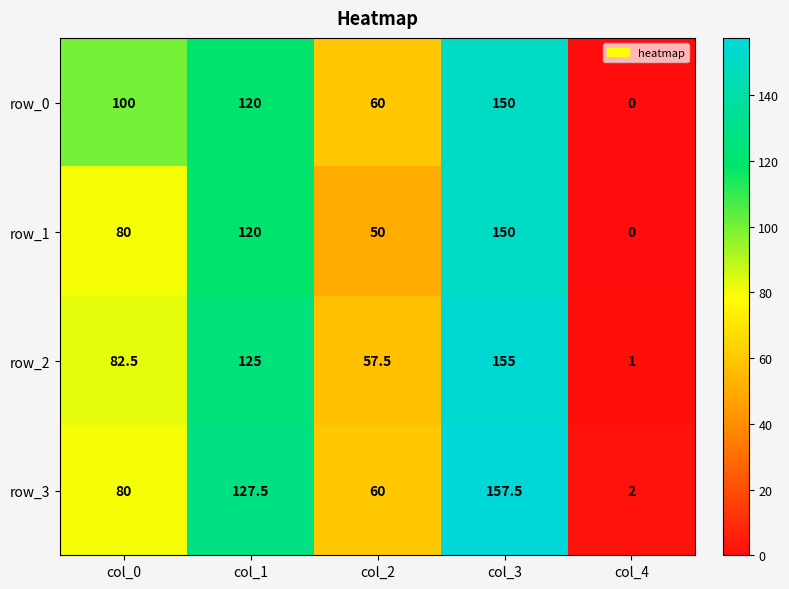

Reading right to left, extract all data points from this chart.

row_0: col_4=0.0	col_3=150.0	col_2=60.0	col_1=120.0	col_0=100.0
row_1: col_4=0.0	col_3=150.0	col_2=50.0	col_1=120.0	col_0=80.0
row_2: col_4=1.0	col_3=155.0	col_2=57.5	col_1=125.0	col_0=82.5
row_3: col_4=2.0	col_3=157.5	col_2=60.0	col_1=127.5	col_0=80.0